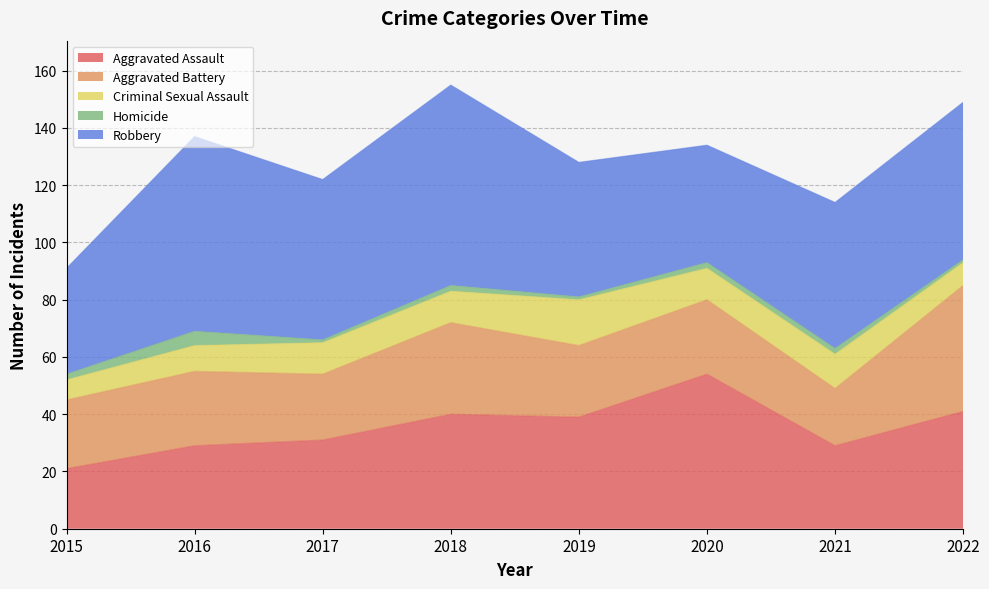

Does the chart have visible grid lines?

Yes